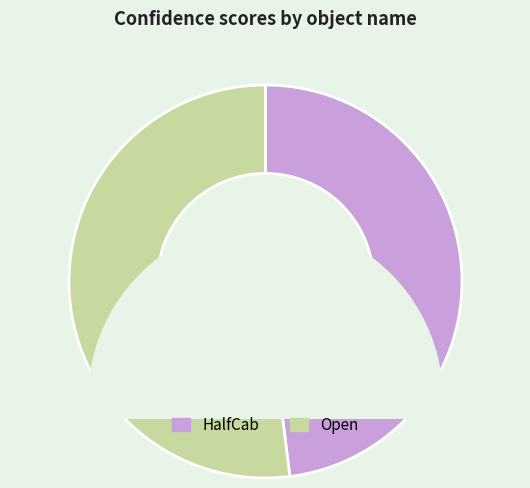

Which has a higher value, HalfCab or Open?

Open